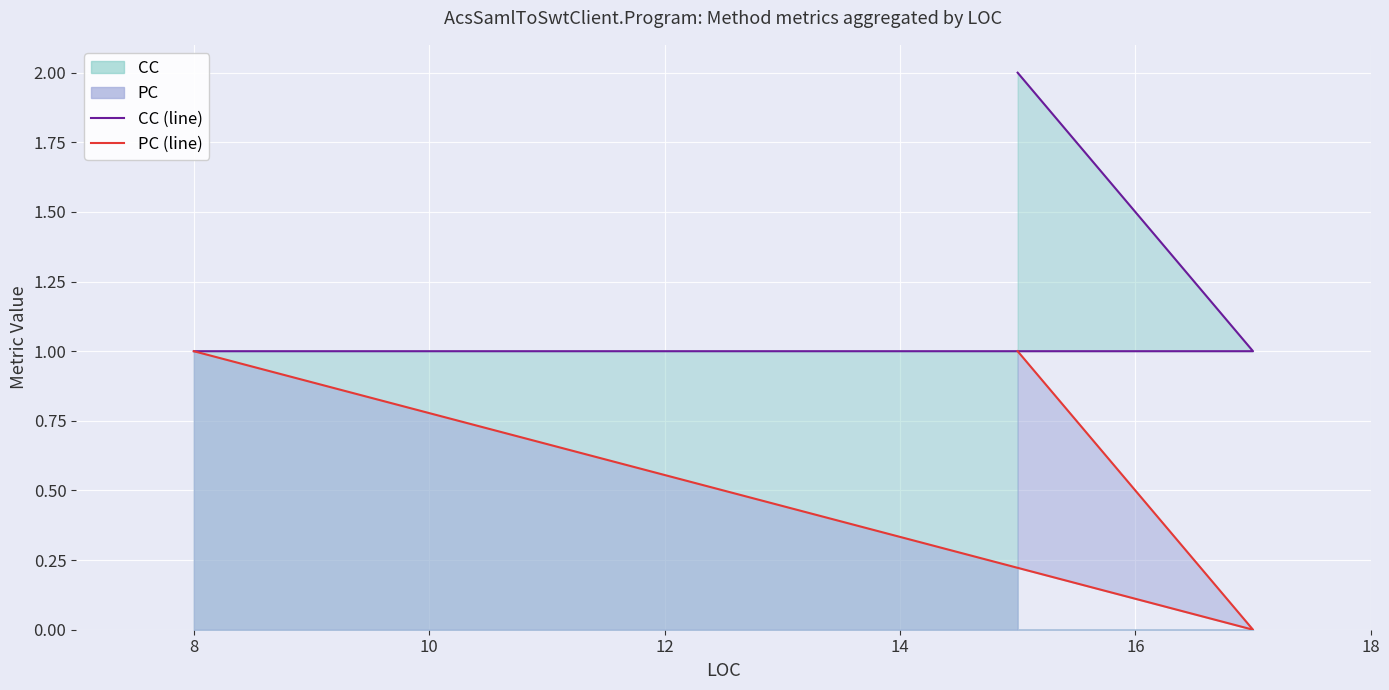

Reading left to right, transcribe all the data shown in this chart.

CC (line): 2	1	1	1
PC (line): 1	0	1	1